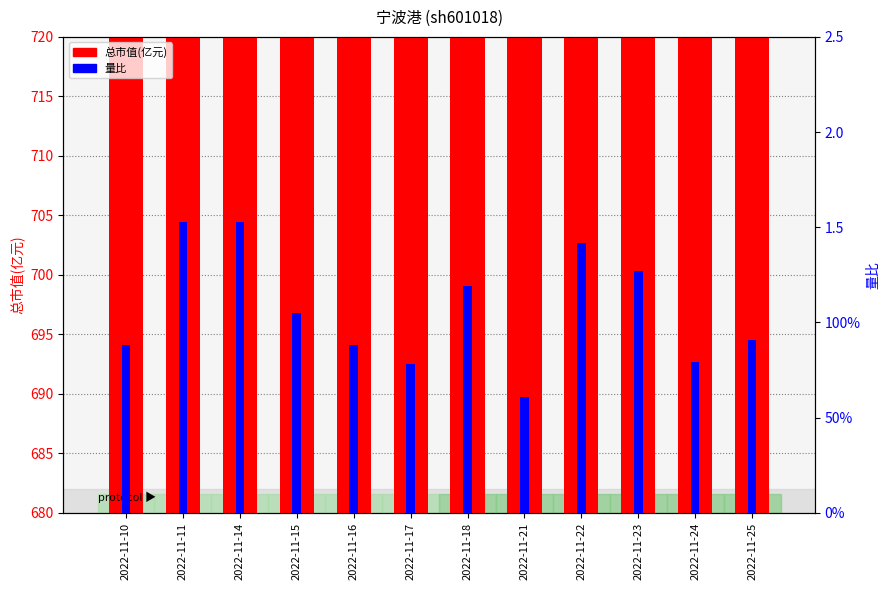

The value of 量比 at 2022-11-22 is 2.0. True or false?

False